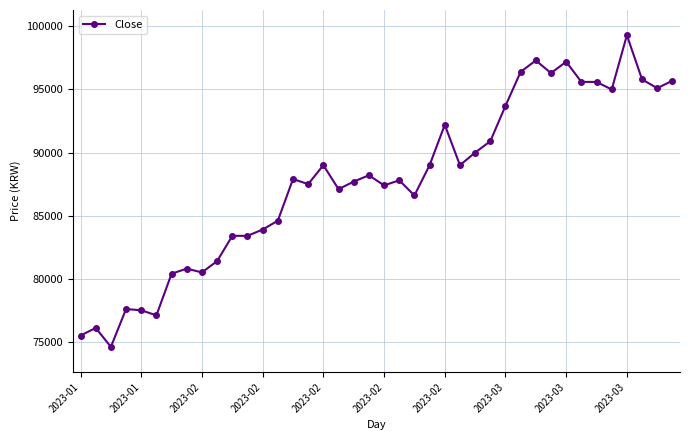

How many series are shown in this chart?

1